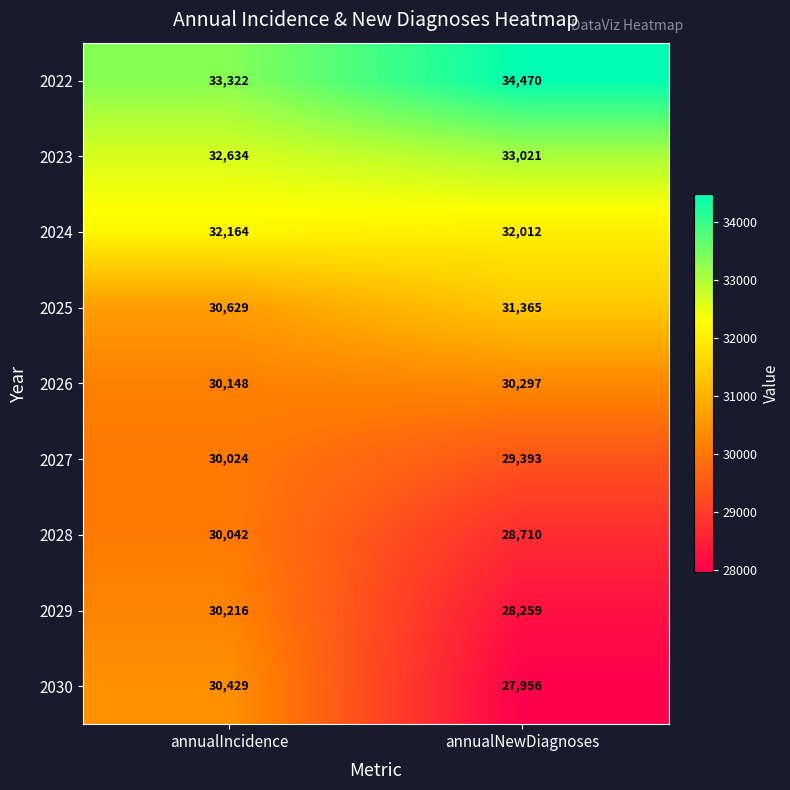

Reading left to right, list all the values displayed in this chart.

2022: annualIncidence=33322	annualNewDiagnoses=34470
2023: annualIncidence=32634	annualNewDiagnoses=33021
2024: annualIncidence=32164	annualNewDiagnoses=32012
2025: annualIncidence=30629	annualNewDiagnoses=31365
2026: annualIncidence=30148	annualNewDiagnoses=30297
2027: annualIncidence=30024	annualNewDiagnoses=29393
2028: annualIncidence=30042	annualNewDiagnoses=28710
2029: annualIncidence=30216	annualNewDiagnoses=28259
2030: annualIncidence=30429	annualNewDiagnoses=27956